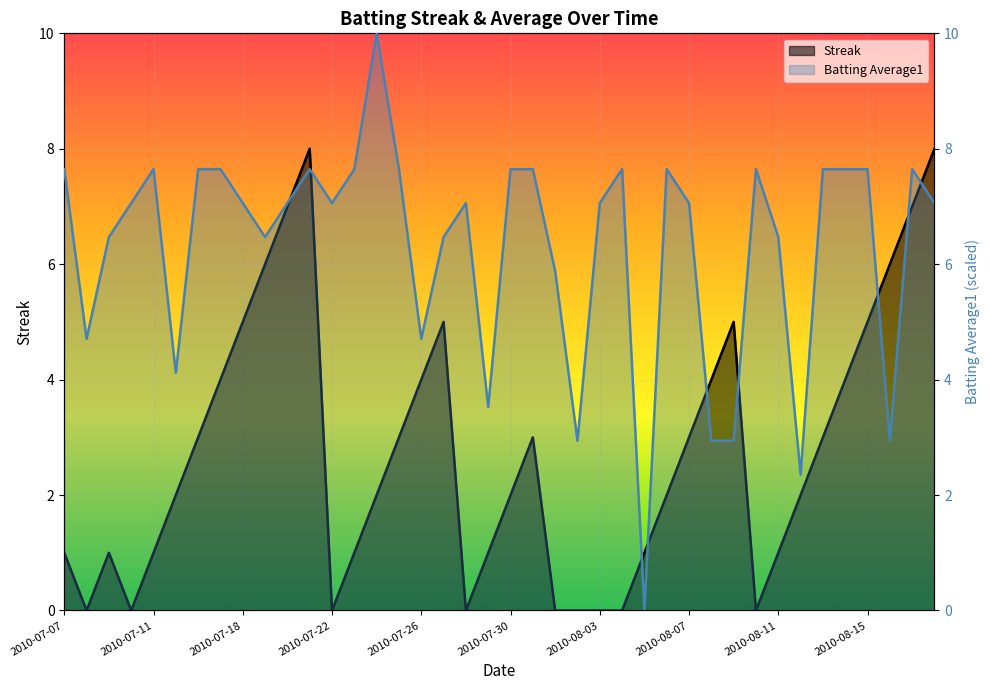

Reading right to left, list all the values displayed in this chart.

Streak: 8.0	7.0	6.0	5.0	4.0	3.0	2.0	1.0	0.0	5.0	4.0	3.0	2.0	1.0	0.0	0.0	0.0	0.0	3.0	2.0	1.0	0.0	5.0	4.0	3.0	2.0	1.0	0.0	8.0	7.0	6.0	5.0	4.0	3.0	2.0	1.0	0.0	1.0	0.0	1.0
Batting Average1: 7.1	7.6	2.9	7.6	7.6	7.6	2.4	6.5	7.6	2.9	2.9	7.1	7.6	0.0	7.6	7.1	2.9	5.9	7.6	7.6	3.5	7.1	6.5	4.7	7.6	10.0	7.6	7.1	7.6	7.1	6.5	7.1	7.6	7.6	4.1	7.6	7.1	6.5	4.7	7.6